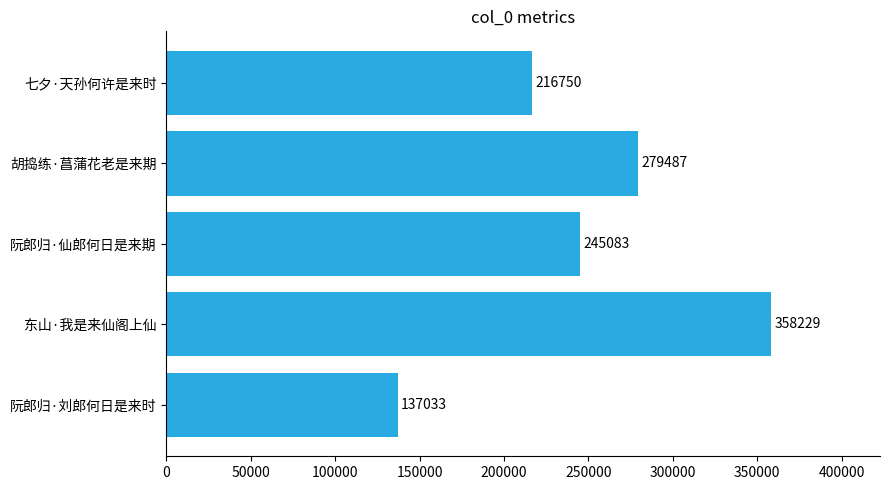

Approximately how many times larger is the value at 阮郎归·刘郎何日是来时 compared to 七夕·天孙何许是来时?

0.6